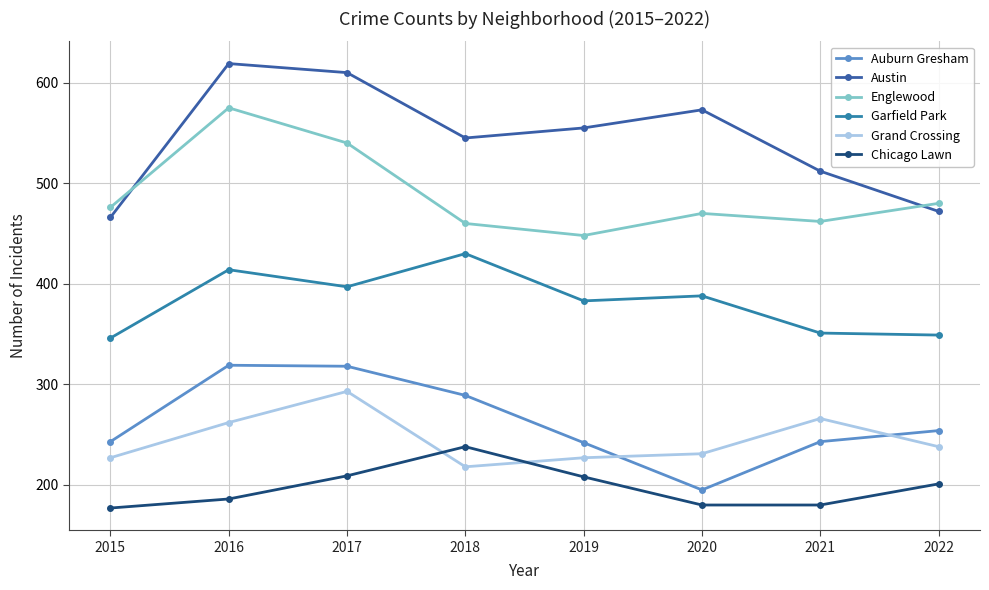

What is the approximate value of Englewood at 2016, to the nearest 5?

575